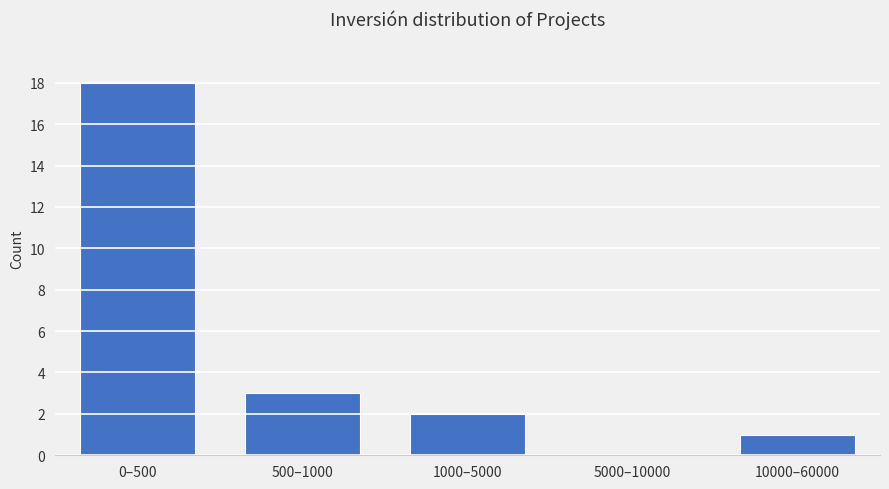

Reading left to right, list all the values displayed in this chart.

0–500=18	500–1000=3	1000–5000=2	5000–10000=0	10000–60000=1